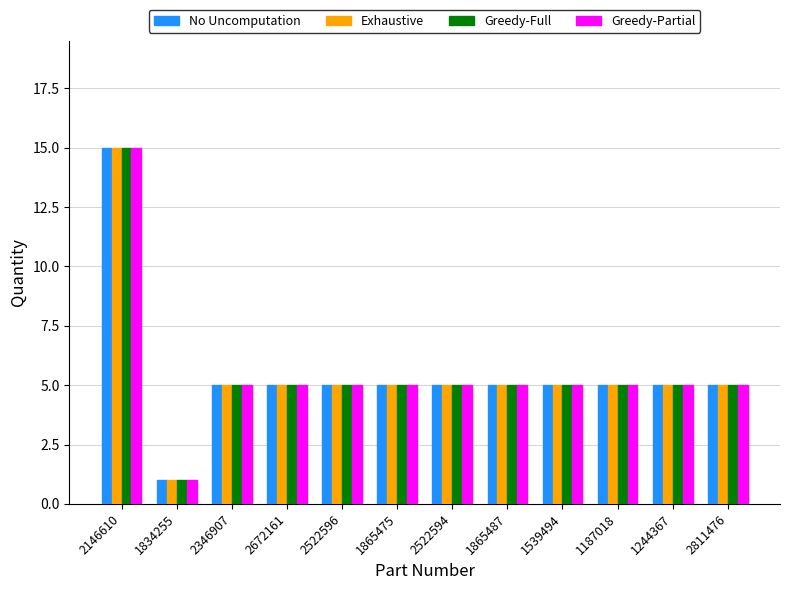

How many bars are there in each group?

4